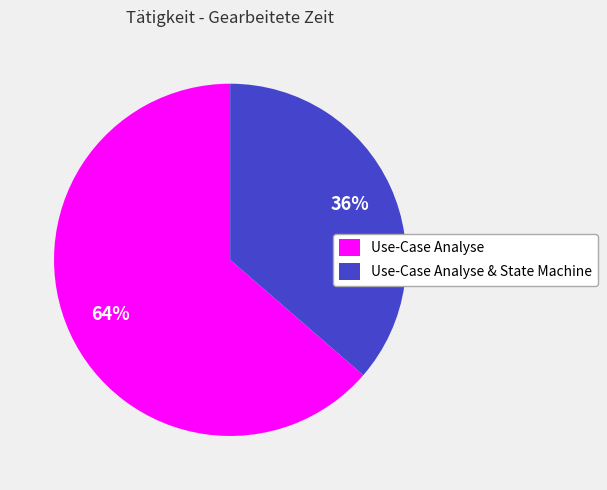

What percentage is the Use-Case Analyse slice, to the nearest percent?

64%